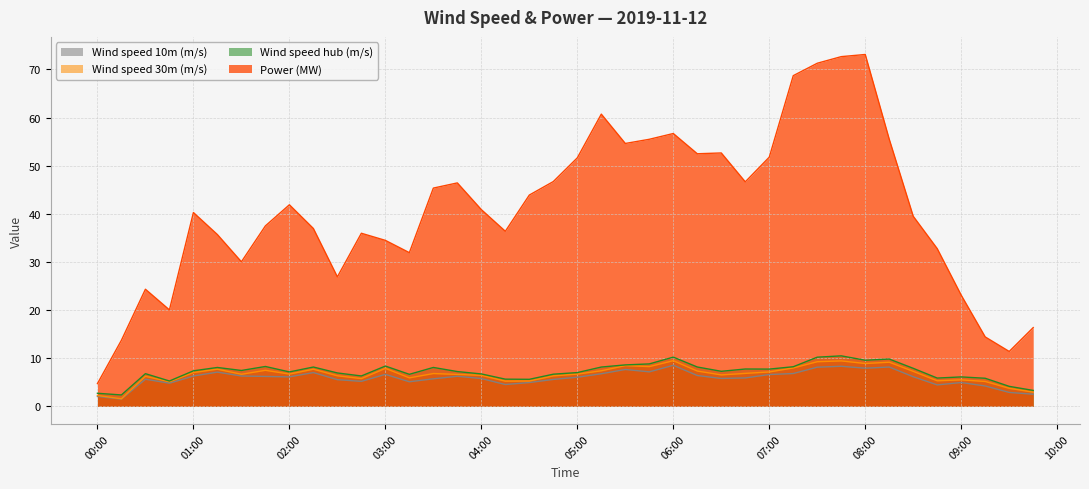

Which series has the widest spread of values?

Power (MW)